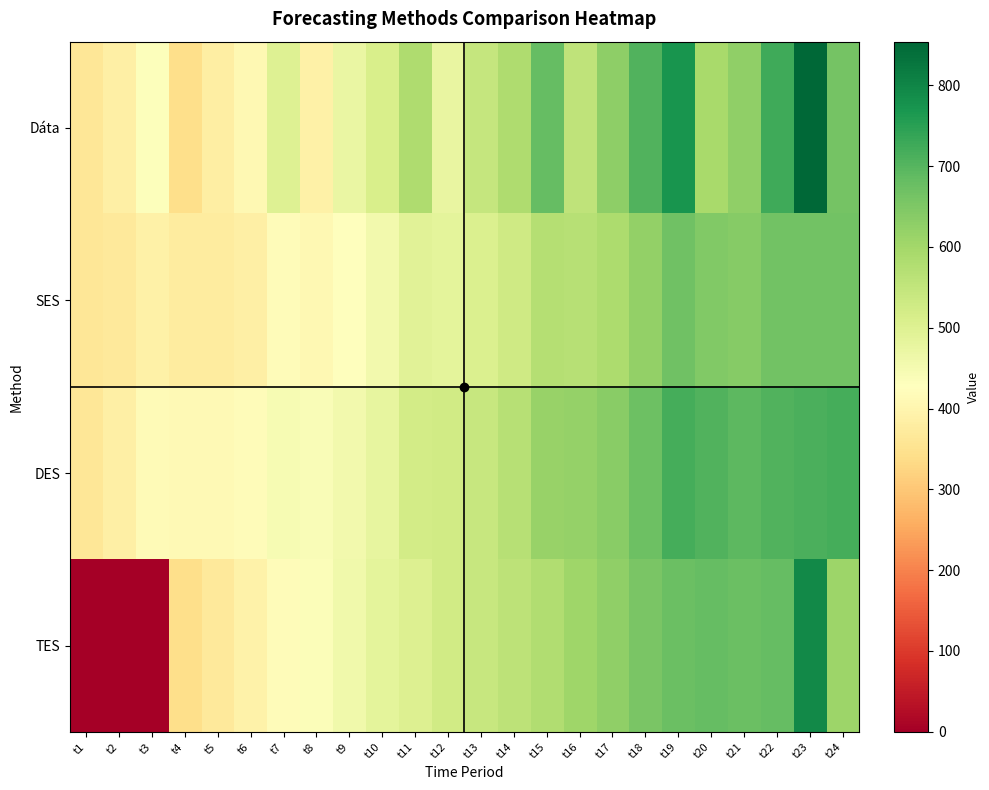

Between t16 and t17, which is larger?

t17